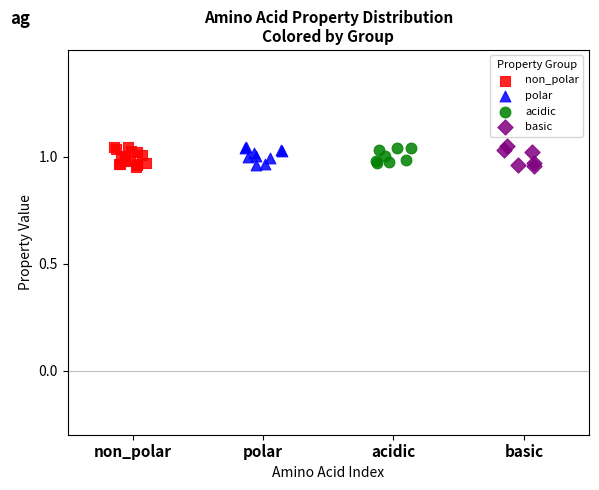

What are all the series names shown in the legend?

non_polar, polar, acidic, basic